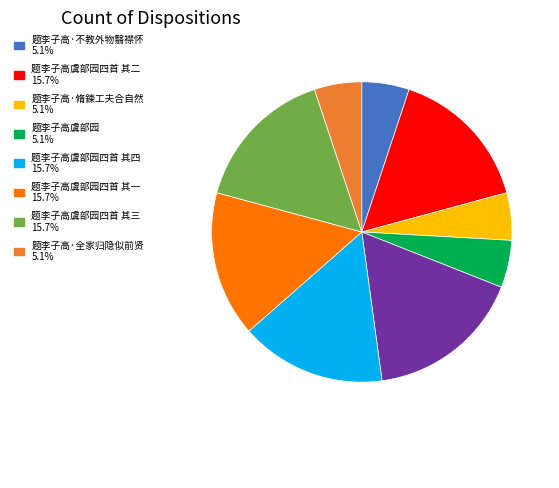

Is there a majority slice in this chart?

No